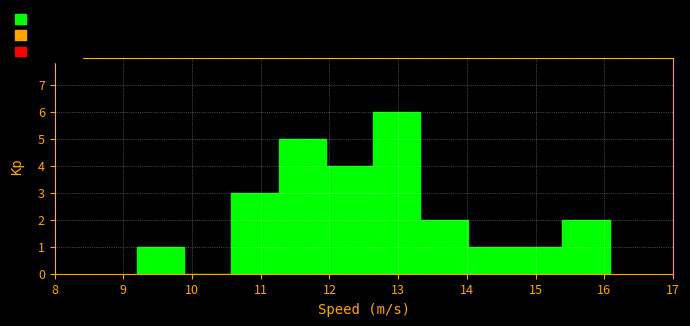

How tall is the bar that spans 14.7 to 15.4 on the x-axis? Neither the bar edges nor the heights are printed on the chart, so give them approximately, as read against the axes.

1